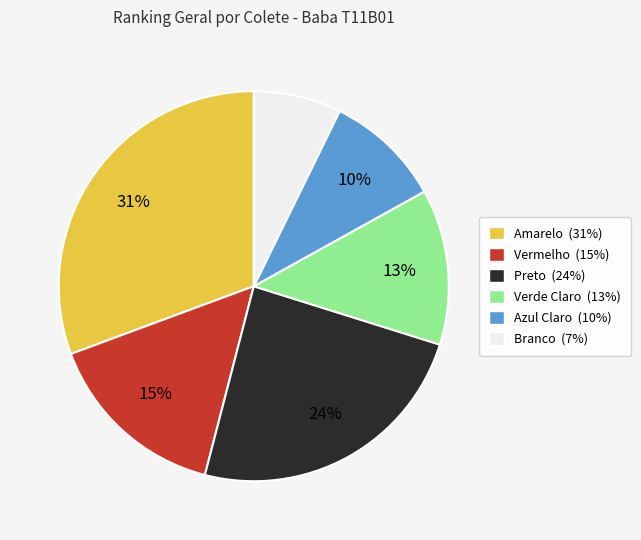

To the nearest percent, what is the average slice percentage?

17%